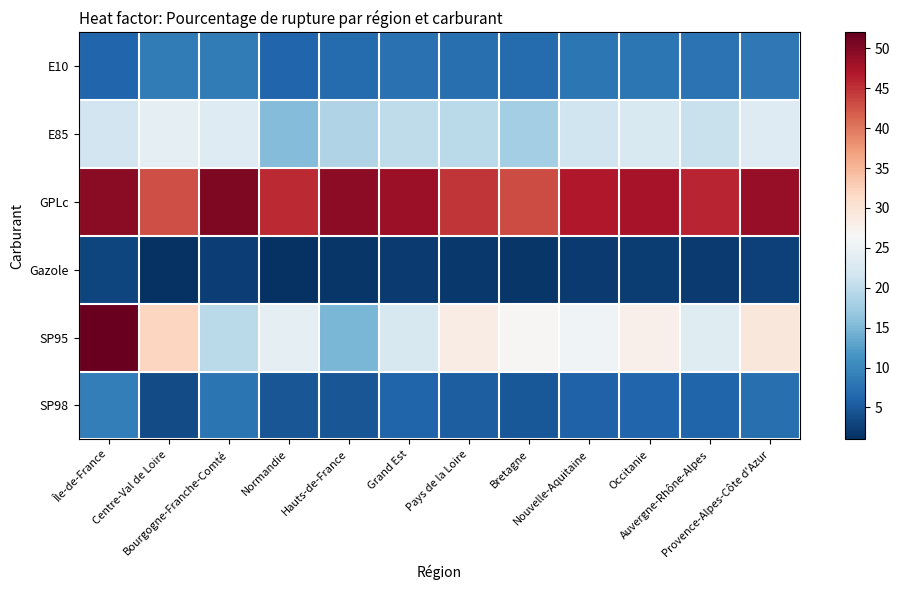

At which category is the sum across all series the highest?

Île-de-France